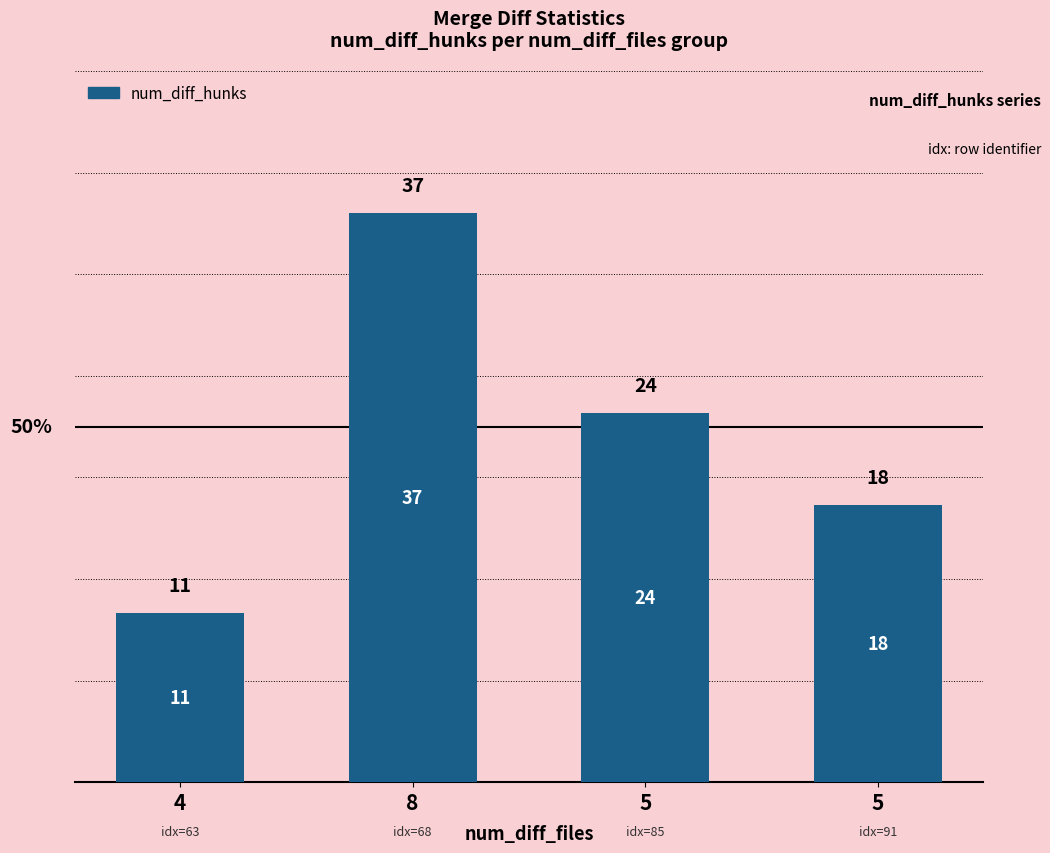

What is the sum of all values?

90